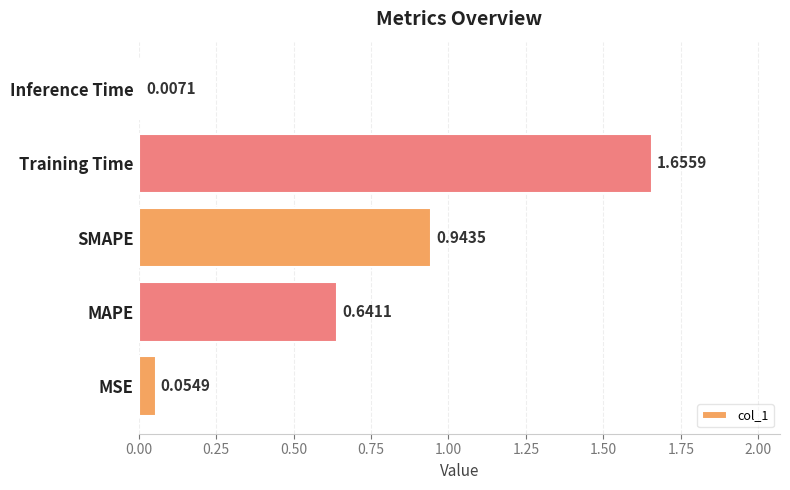

Which label corresponds to the smallest value in the chart?

Inference Time